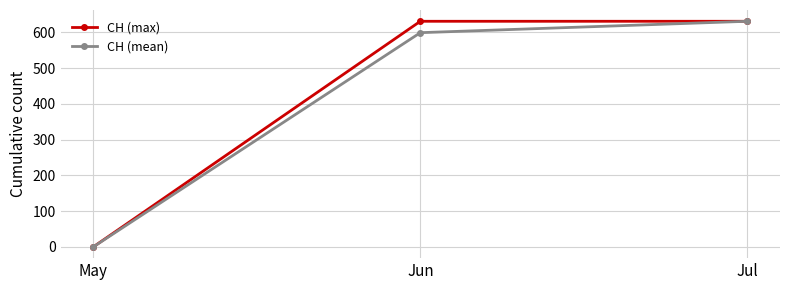

How many values in the CH (mean) series are below 599?

1